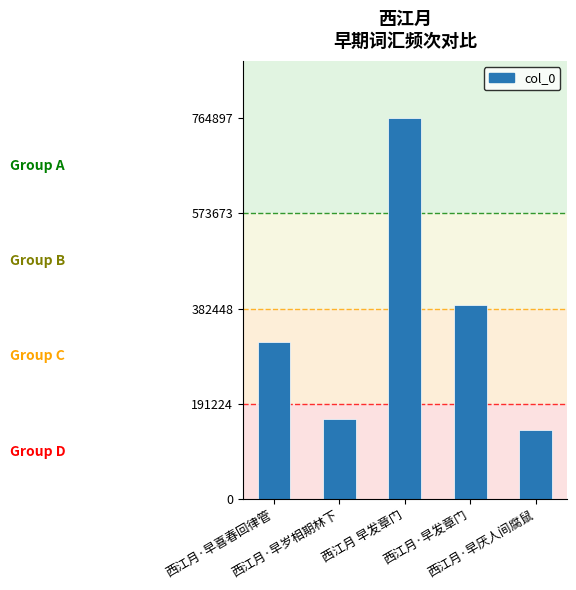

Does the chart contain any negative values?

No